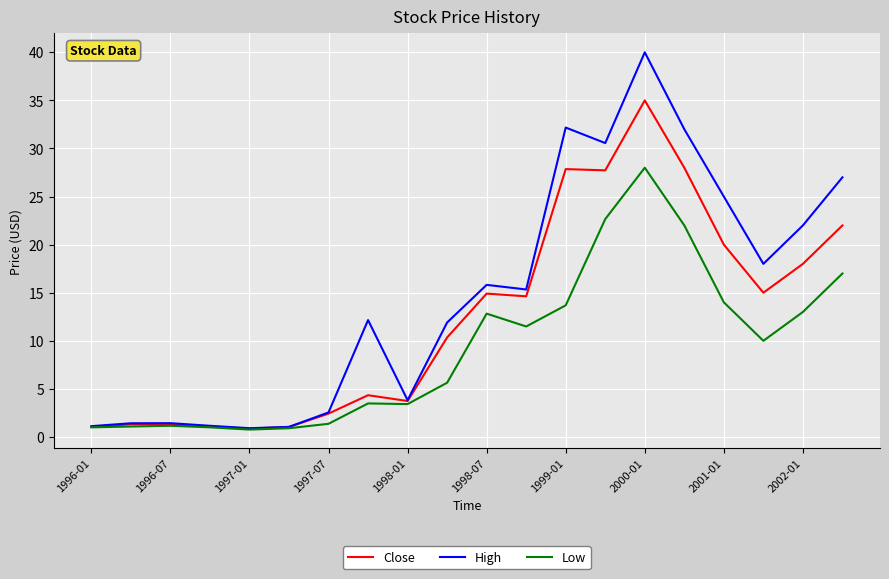

Which series has the largest range (max minus min)?

High